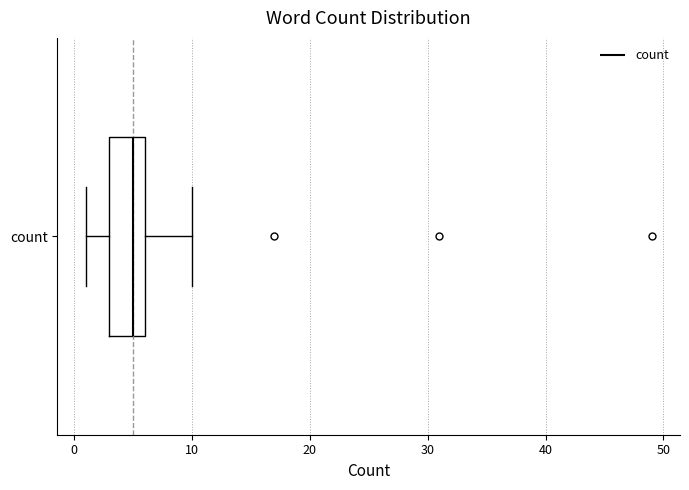

Where does the right whisker of the box for count end on the x-axis? The values are not printed on the chart, so give them approximately, as read against the axis.

10